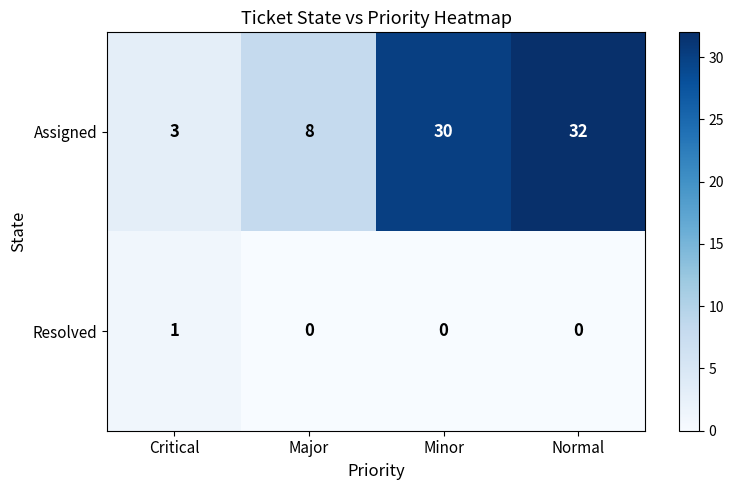

At which category is the sum across all series the highest?

Normal